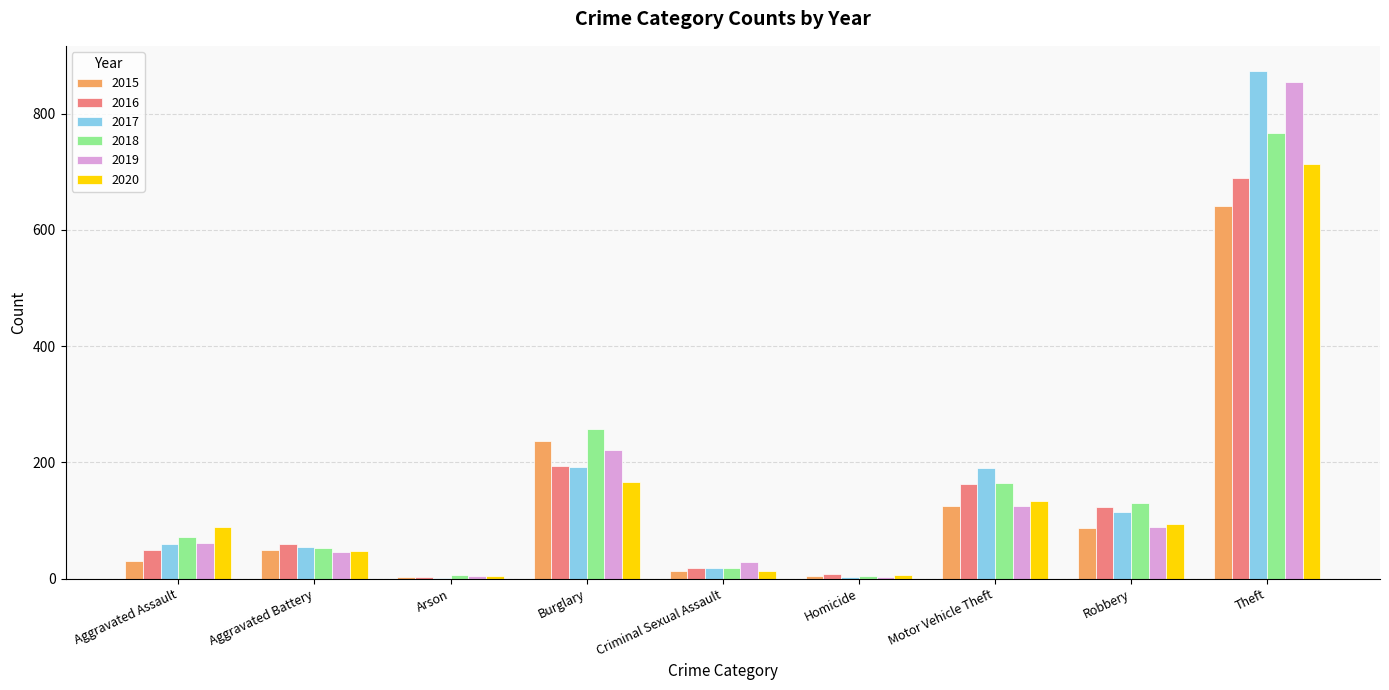

Does the chart contain stacked bars?

No